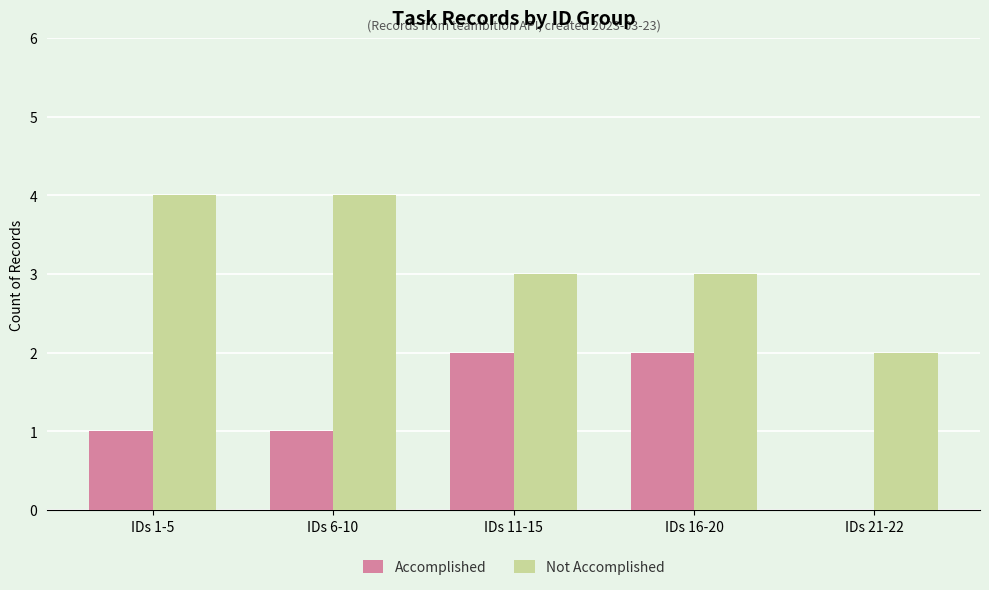

Are the bars grouped side by side (vs. stacked)?

Yes